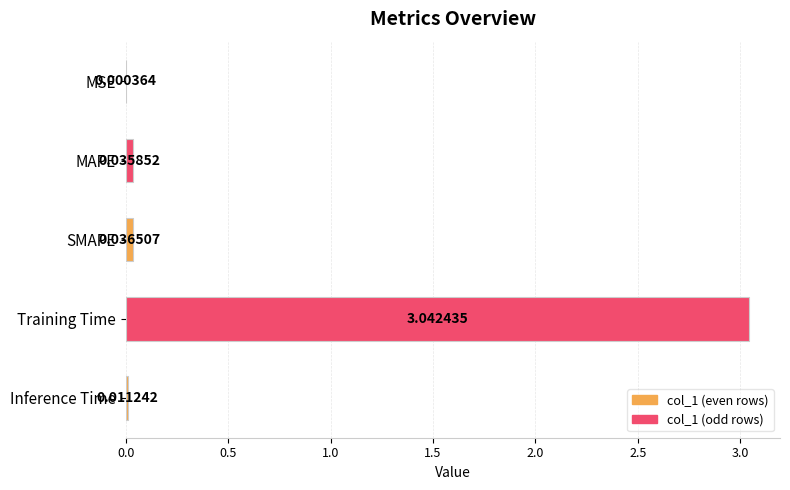

Between SMAPE and Inference Time, which is larger?

SMAPE